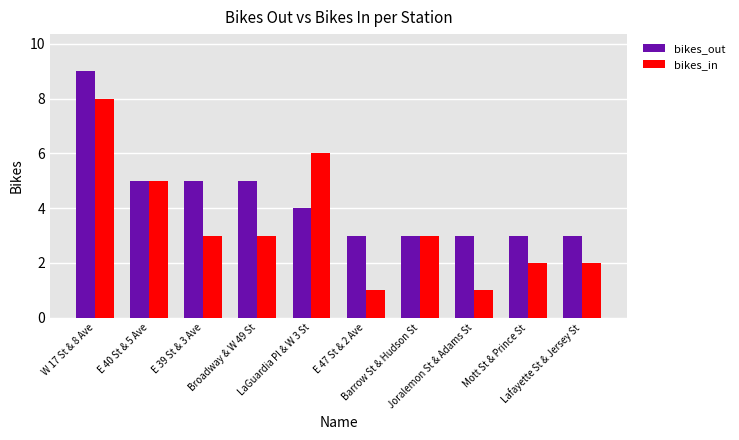

Which series has the largest range (max minus min)?

bikes_in